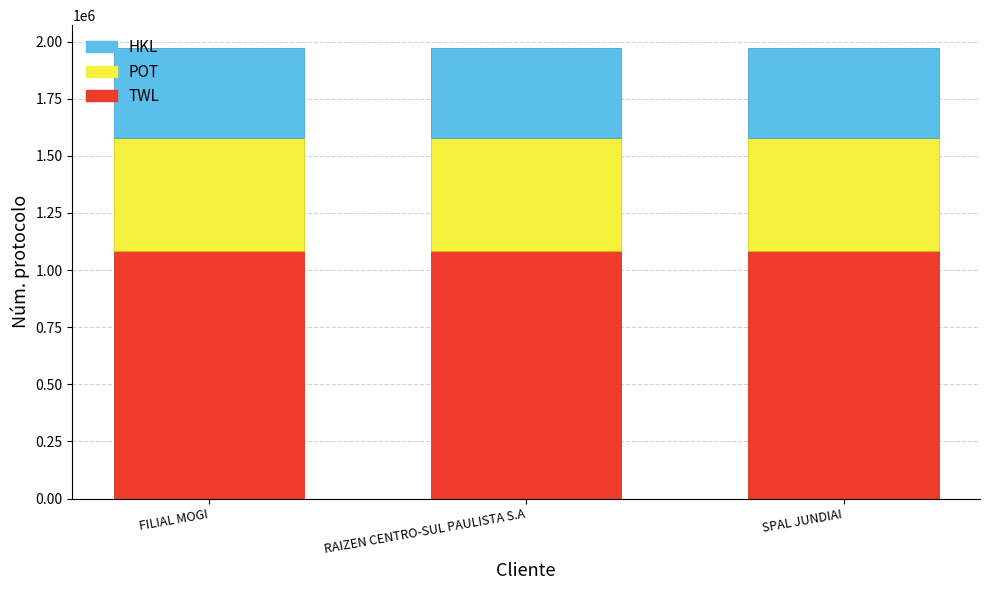

What is the total value across all series at FILIAL MOGI?

1973140